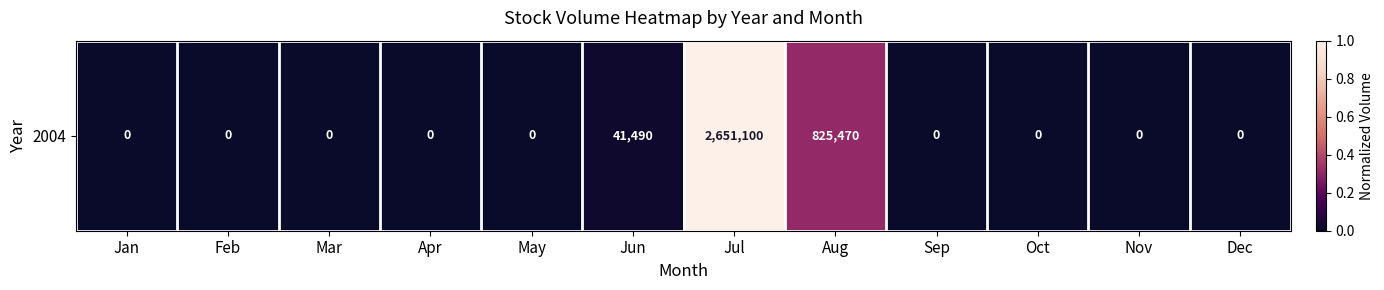

Rank the categories by value from lowest to highest.

Jan, Feb, Mar, Apr, May, Sep, Oct, Nov, Dec, Jun, Aug, Jul